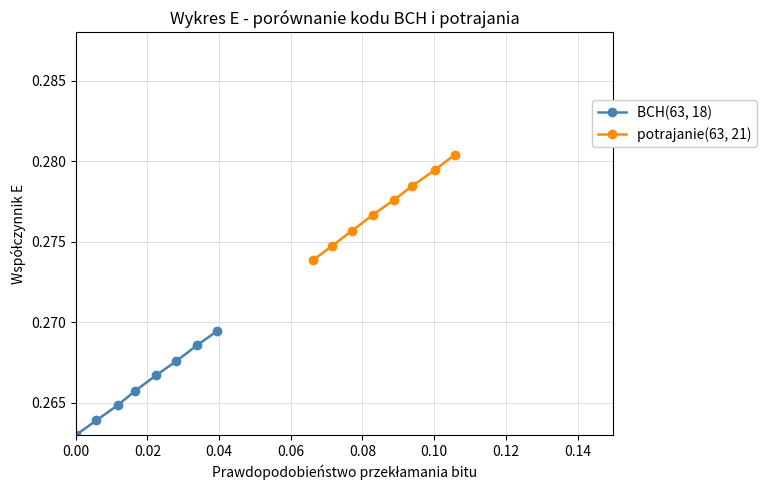

Count the BCH(63, 18) values in the range 0 to 1.

8